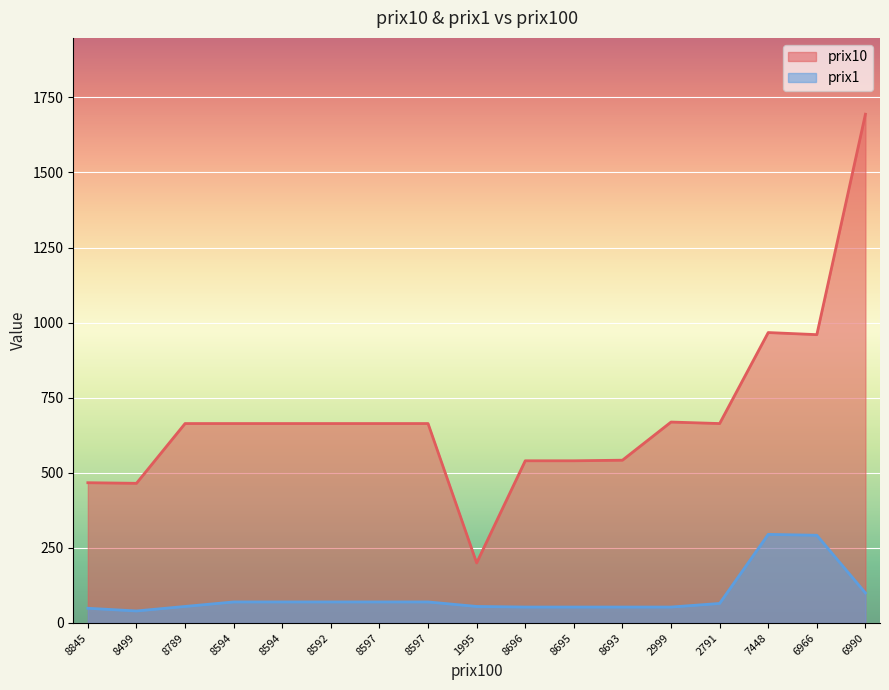

True or false: prix1 and prix10 intersect in this chart.

False